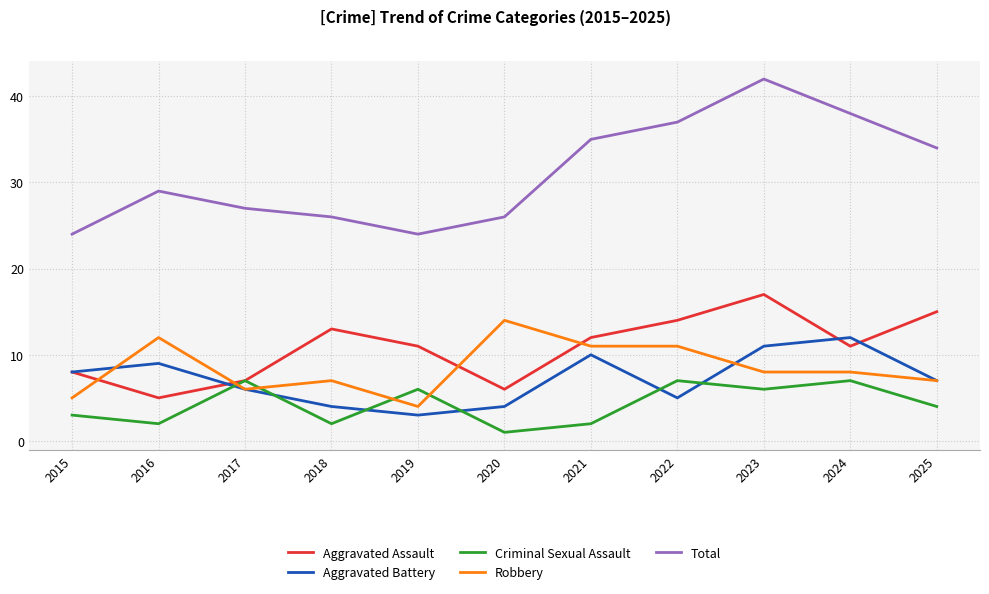

Reading left to right, what are all the values shown in this chart?

Aggravated Assault: 2015=8	2016=5	2017=7	2018=13	2019=11	2020=6	2021=12	2022=14	2023=17	2024=11	2025=15
Aggravated Battery: 2015=8	2016=9	2017=6	2018=4	2019=3	2020=4	2021=10	2022=5	2023=11	2024=12	2025=7
Criminal Sexual Assault: 2015=3	2016=2	2017=7	2018=2	2019=6	2020=1	2021=2	2022=7	2023=6	2024=7	2025=4
Robbery: 2015=5	2016=12	2017=6	2018=7	2019=4	2020=14	2021=11	2022=11	2023=8	2024=8	2025=7
Total: 2015=24	2016=29	2017=27	2018=26	2019=24	2020=26	2021=35	2022=37	2023=42	2024=38	2025=34